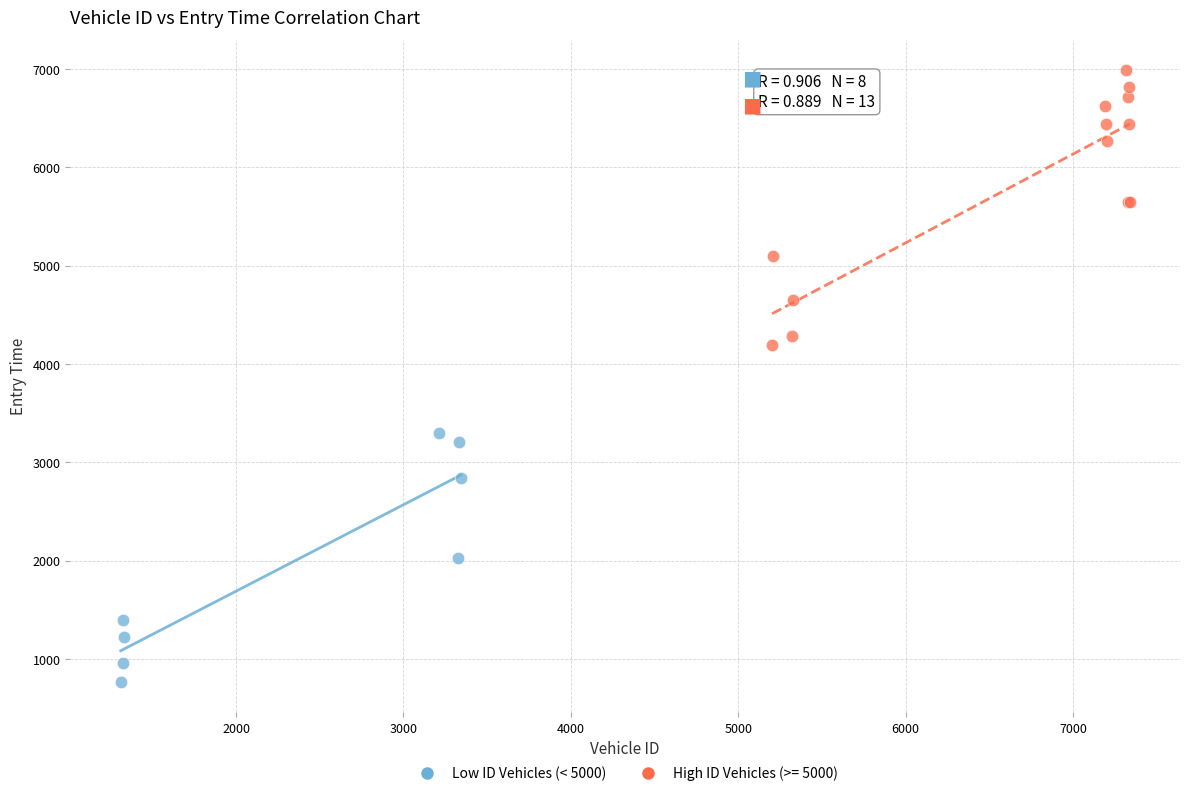

Which series contains the lowest Y value?

Low ID Vehicles (< 5000)